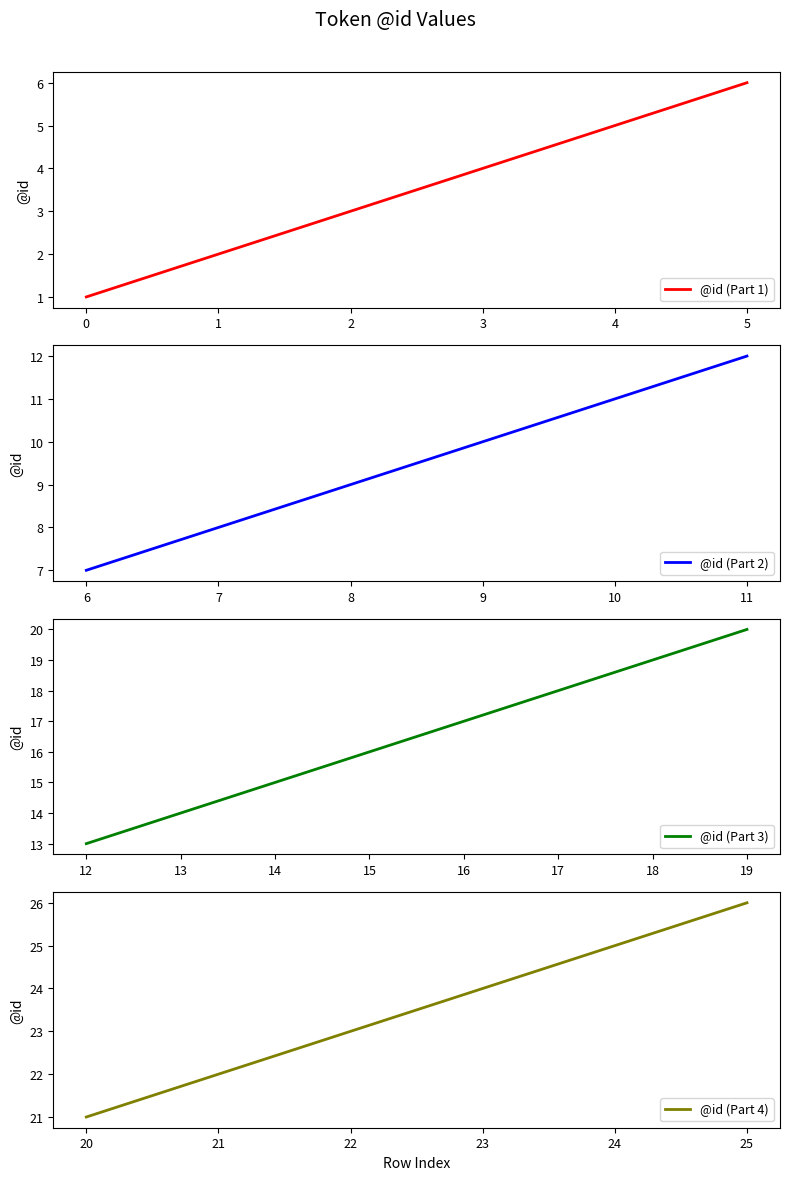

List the series in order of their peak value, highest first.

@id (Part 4), @id (Part 3), @id (Part 2), @id (Part 1)